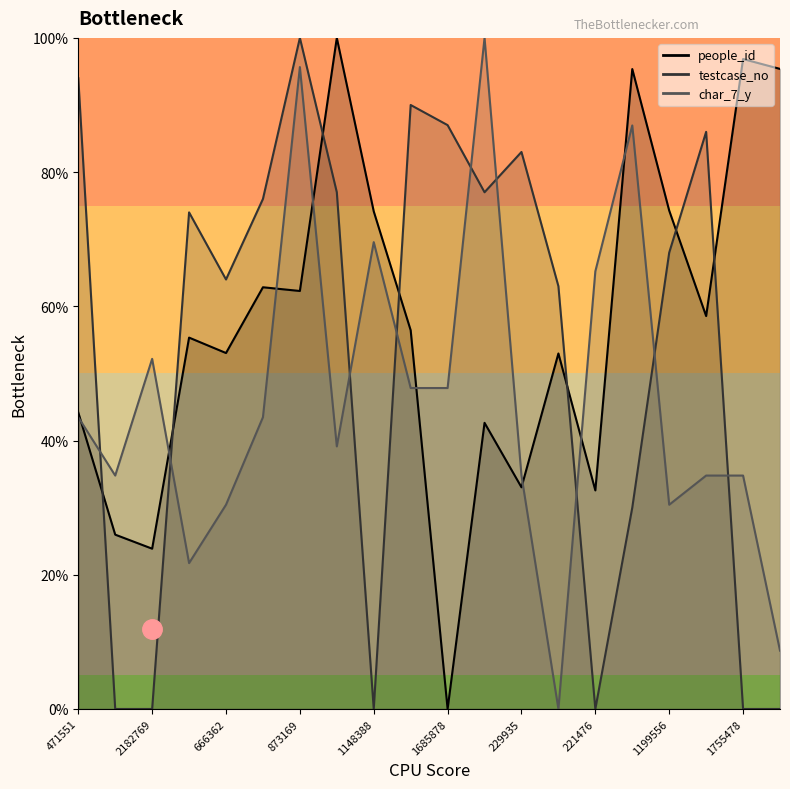

What is the difference between the second highest and minimum values in the people_id series?

96.9